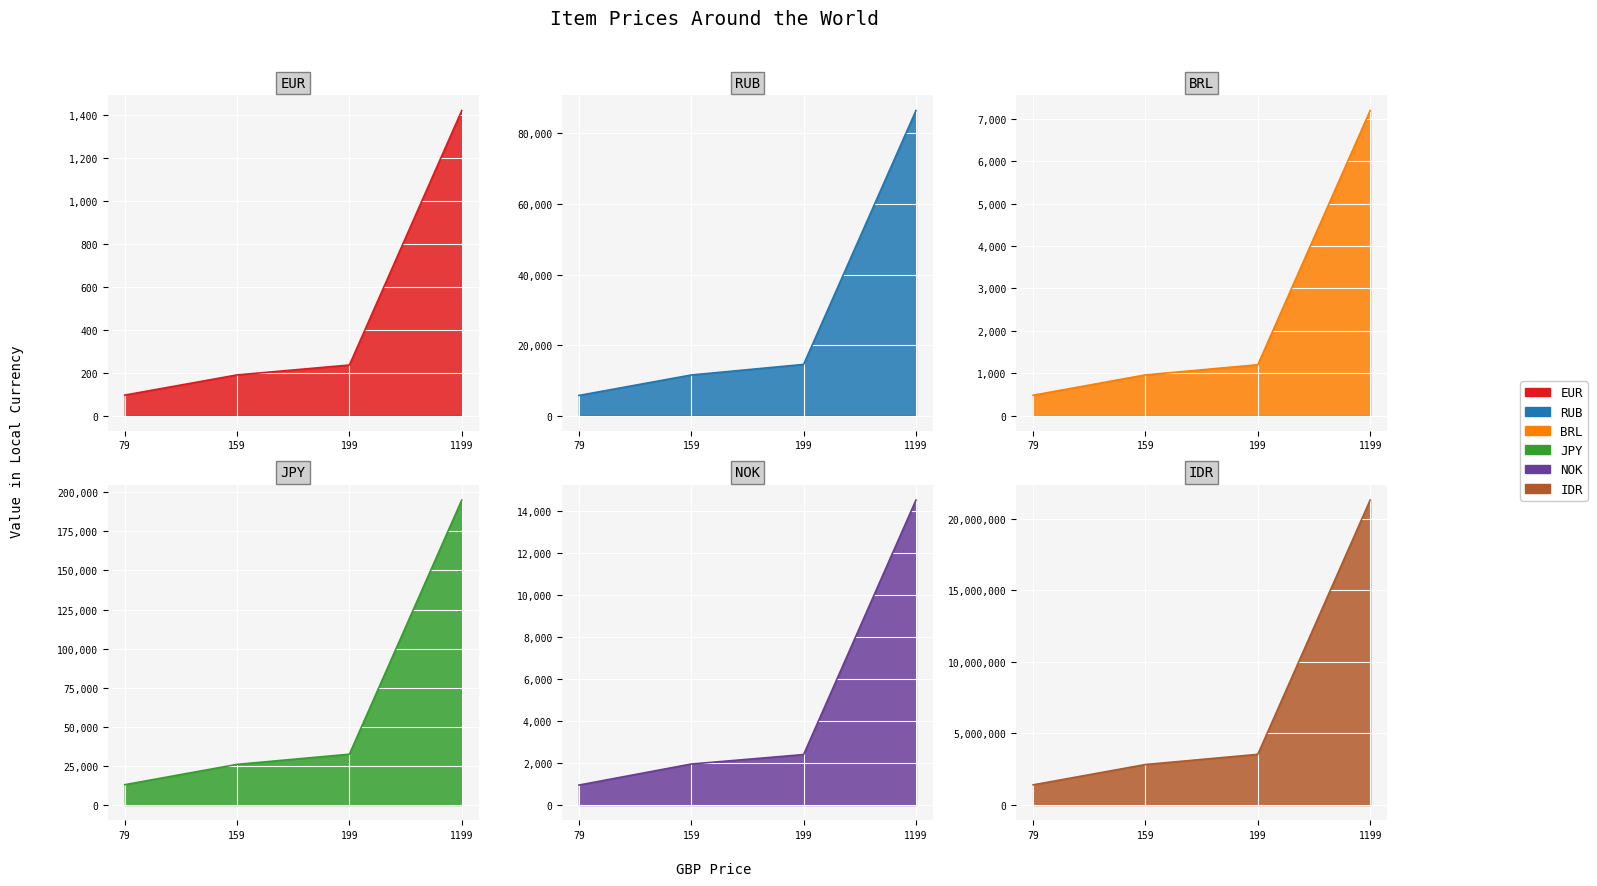

What is the sum of the NOK values at 199 and 159?

4350